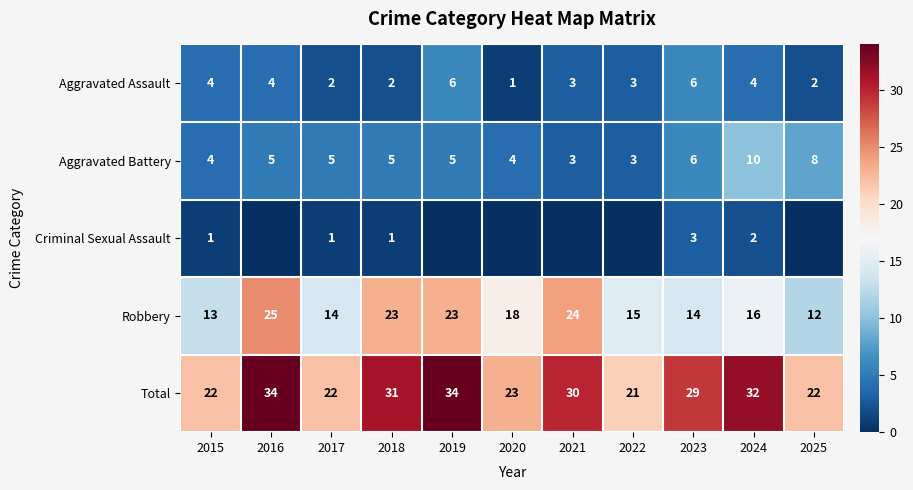

Where is Aggravated Battery nearest to the value 6?

2023